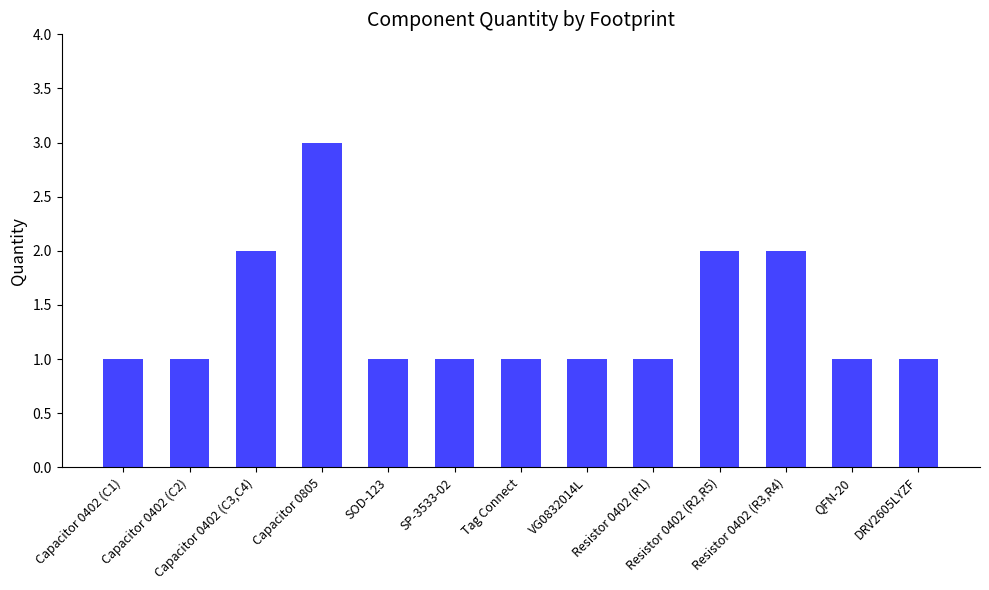

What is the average value?

1